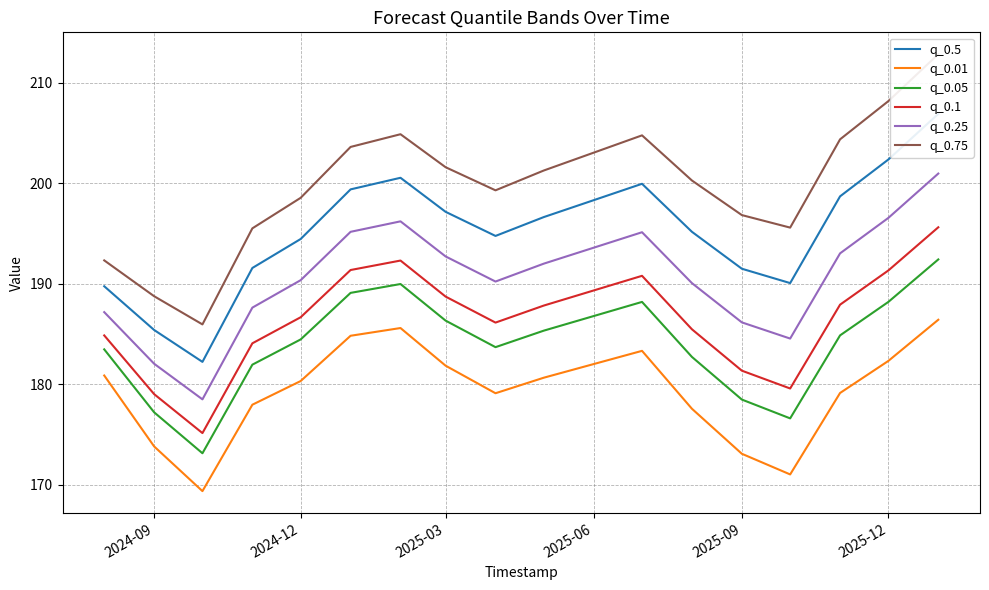

True or false: q_0.01 has a value of 181.9 at 2025-03.

True